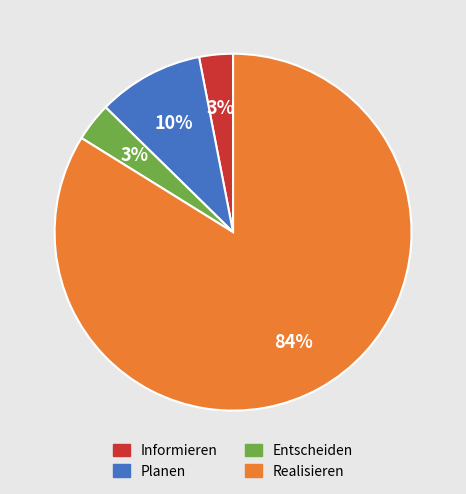

How many segments does this pie chart have?

4